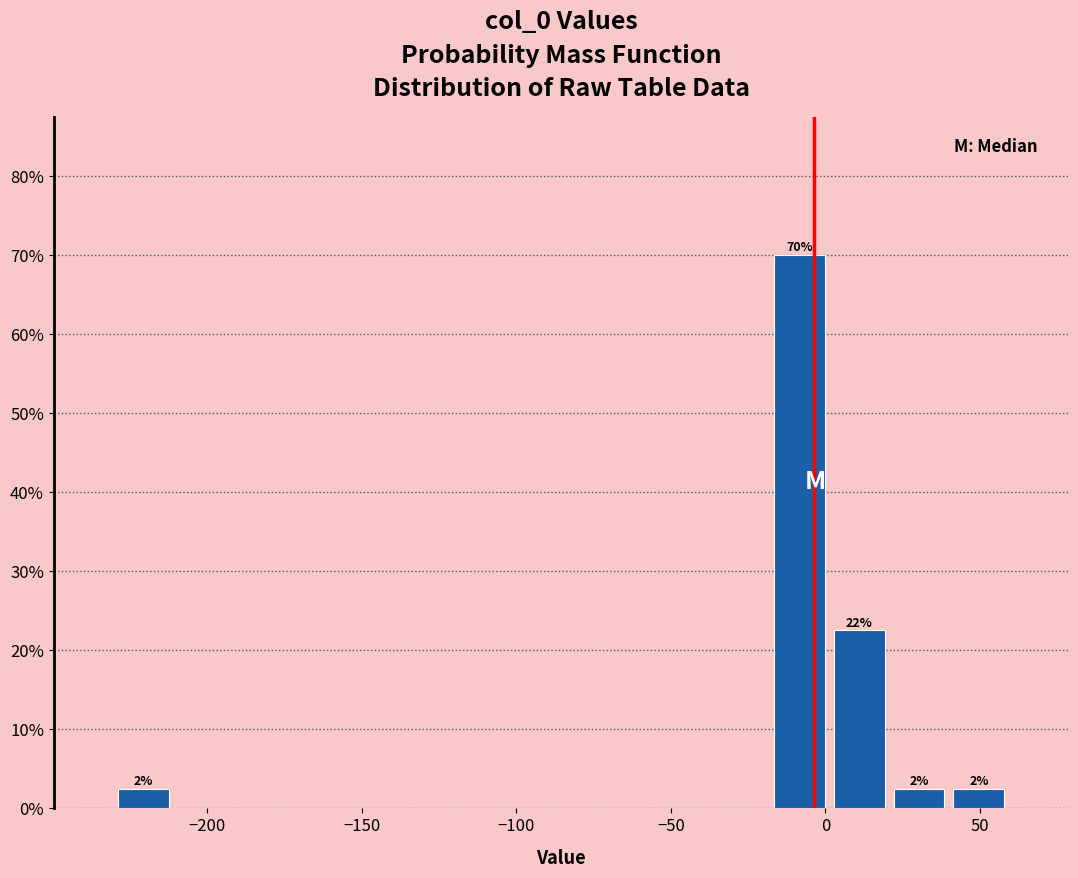

Around what value on the x-axis is the tallest bar? Give the approximate position of its centre, as read against the axis.

-10